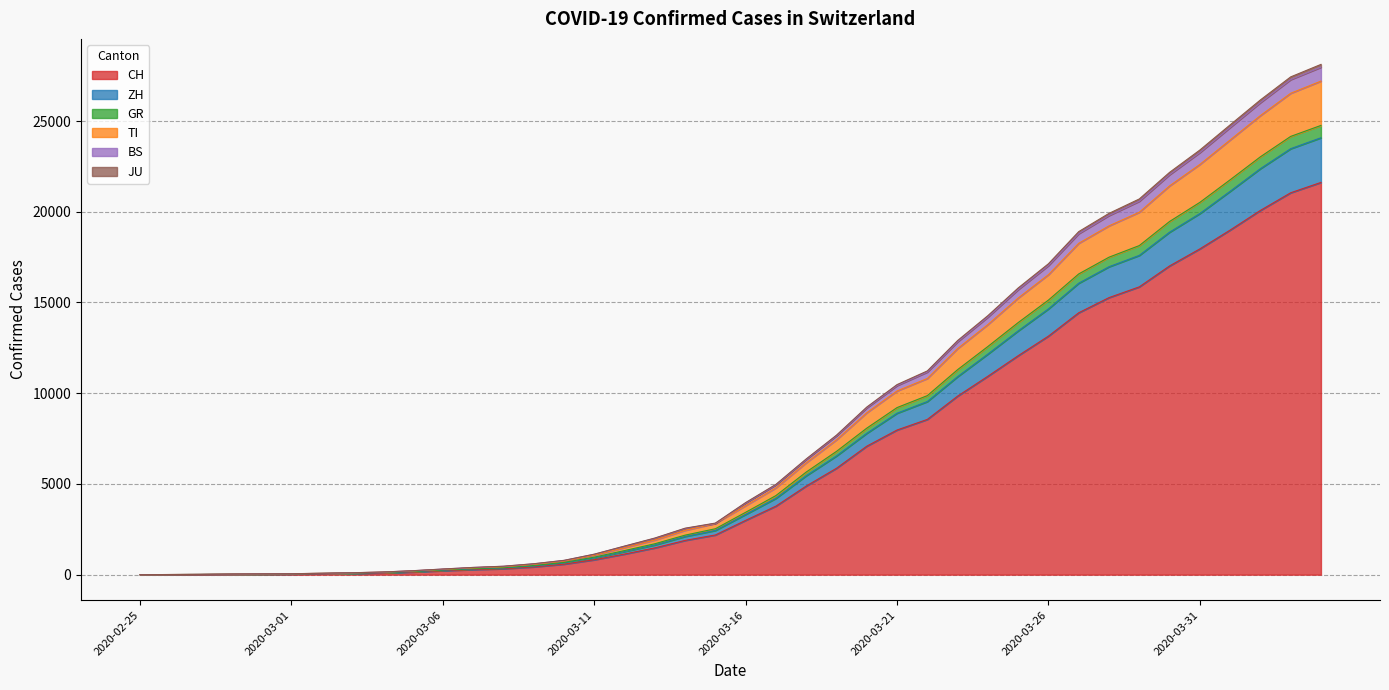

What is the sum of all CH values?

259170